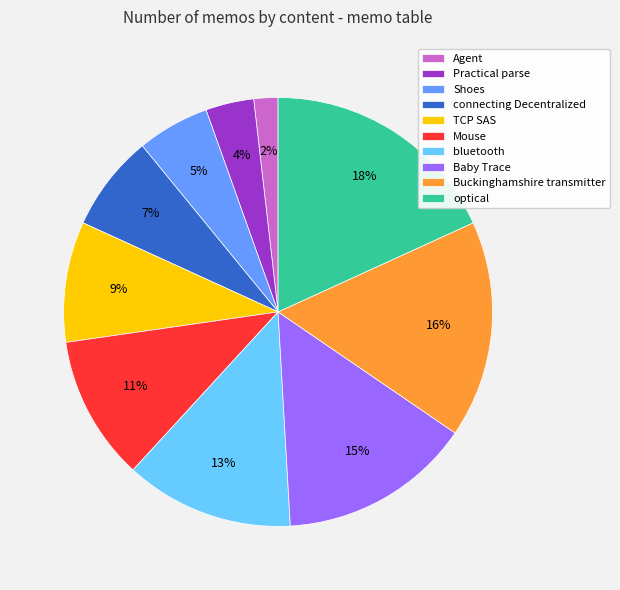

Is connecting Decentralized the majority of the pie?

No